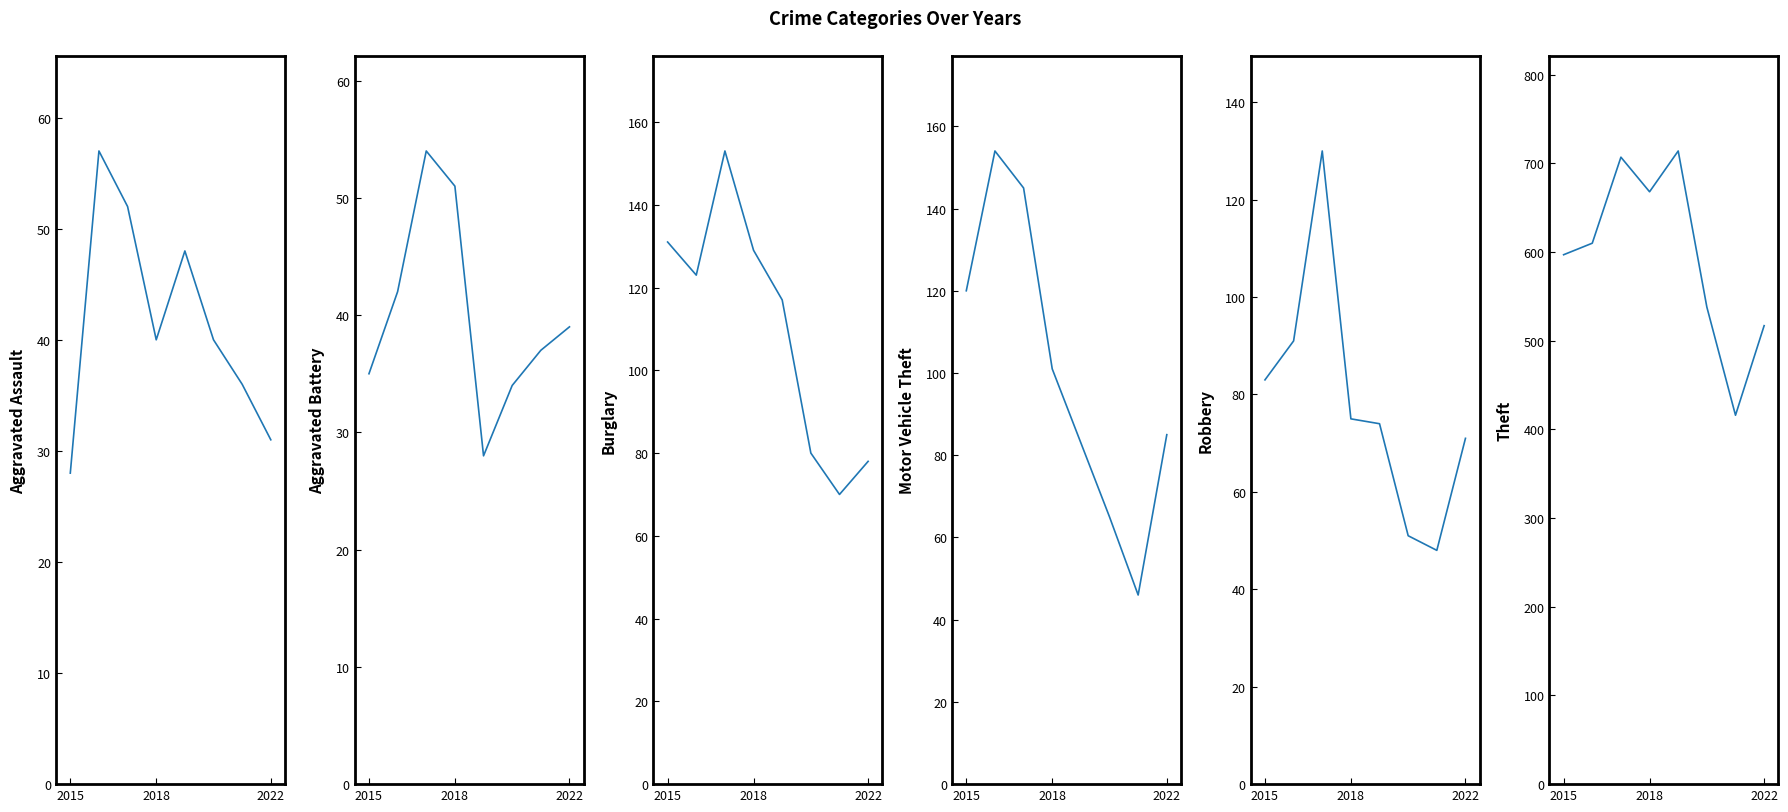

Rank the series at 2015 from highest to lowest value.

Theft, Burglary, Motor Vehicle Theft, Robbery, Aggravated Battery, Aggravated Assault